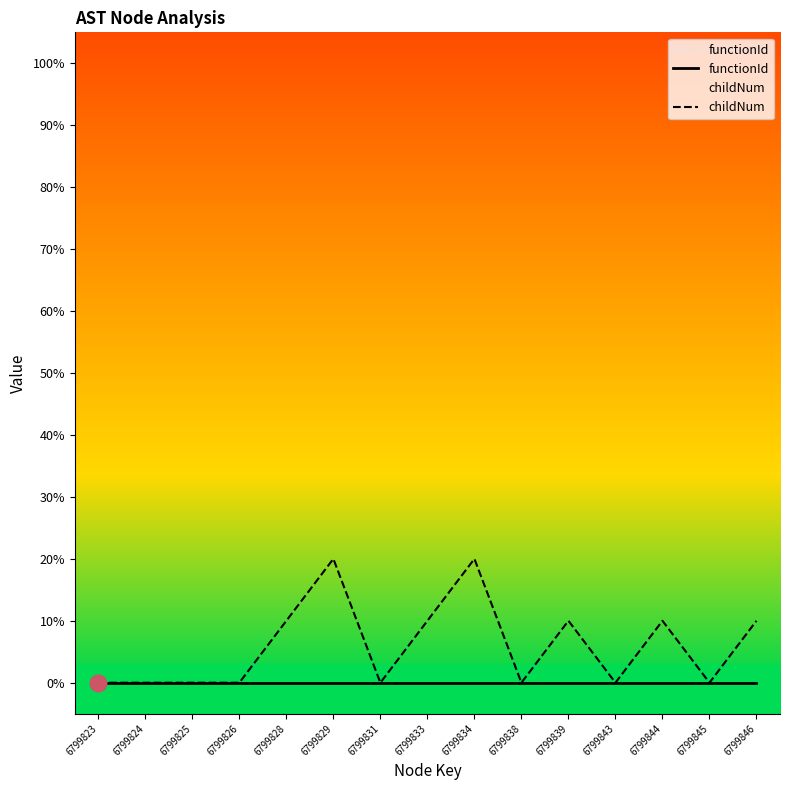

Is the value of functionId at 6799846 greater than the value of childNum at 6799825?

No